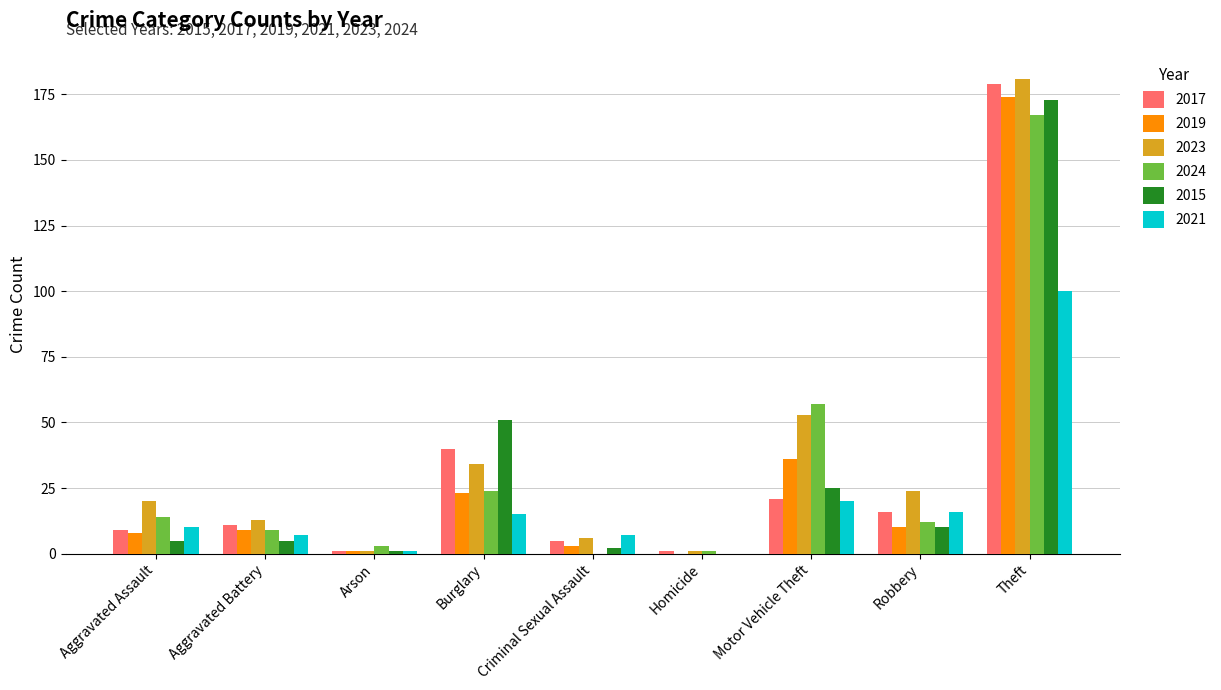

At which category is the sum across all series the highest?

Theft